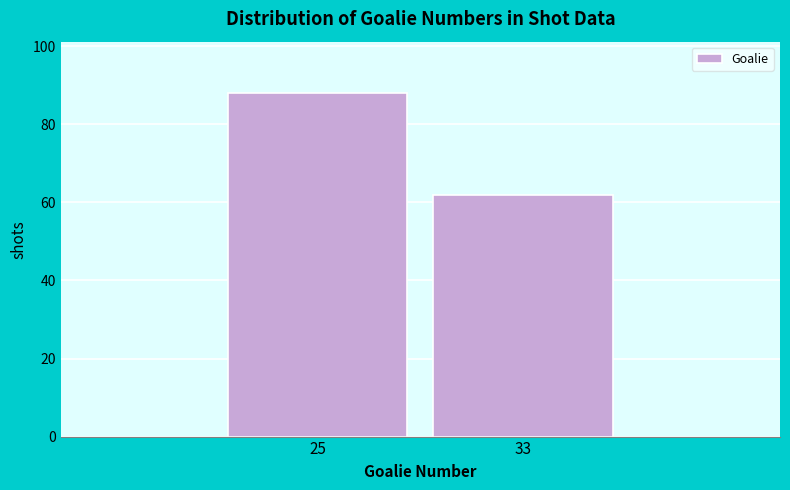

Reading left to right, extract all data points from this chart.

25=88	33=62